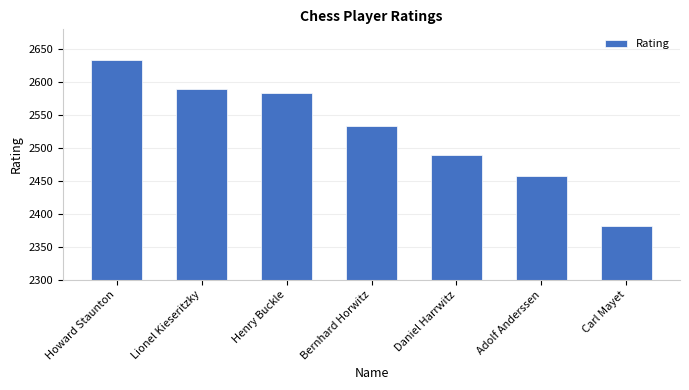

How many values are below 2534?

3